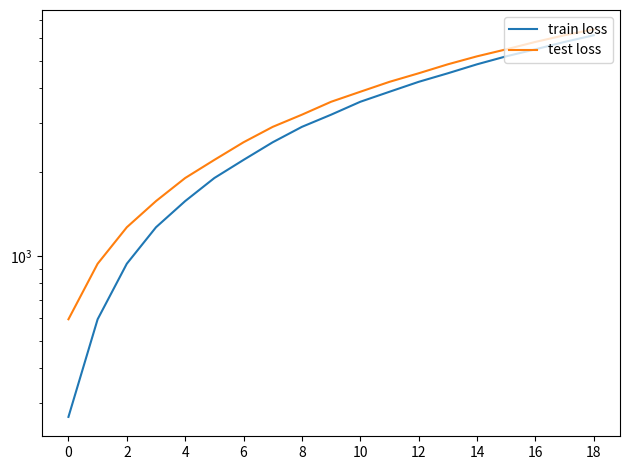

Which series has the largest total across all categories?

test loss